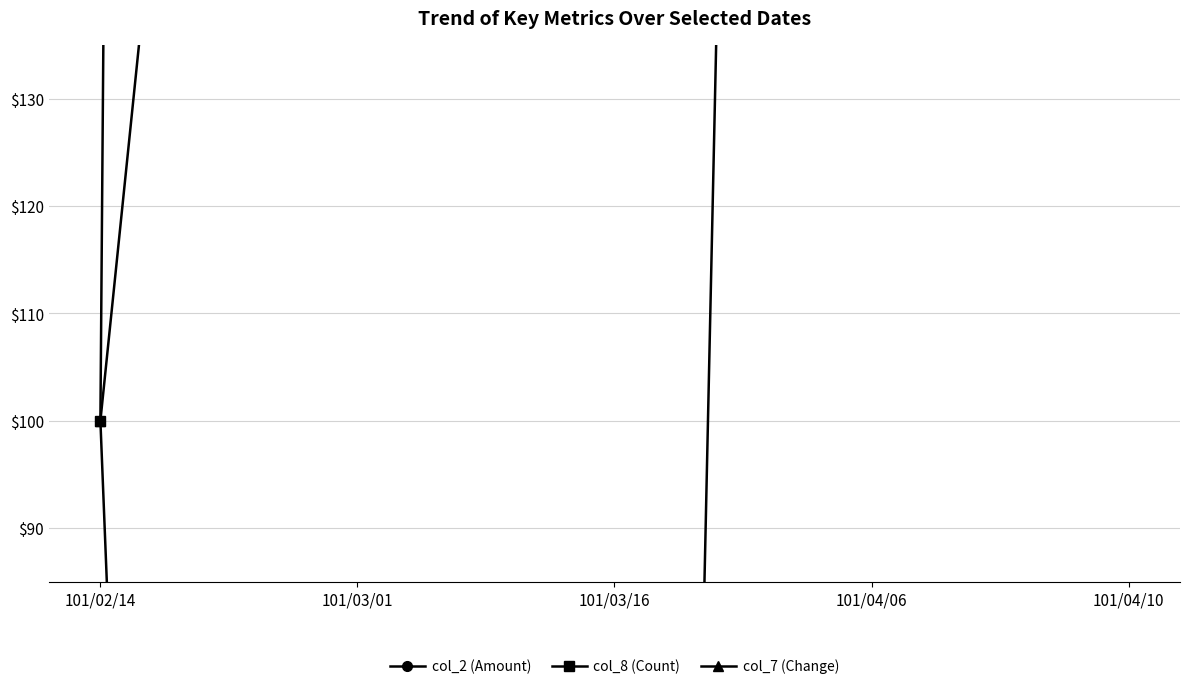

True or false: col_2 (Amount) and col_8 (Count) intersect in this chart.

False